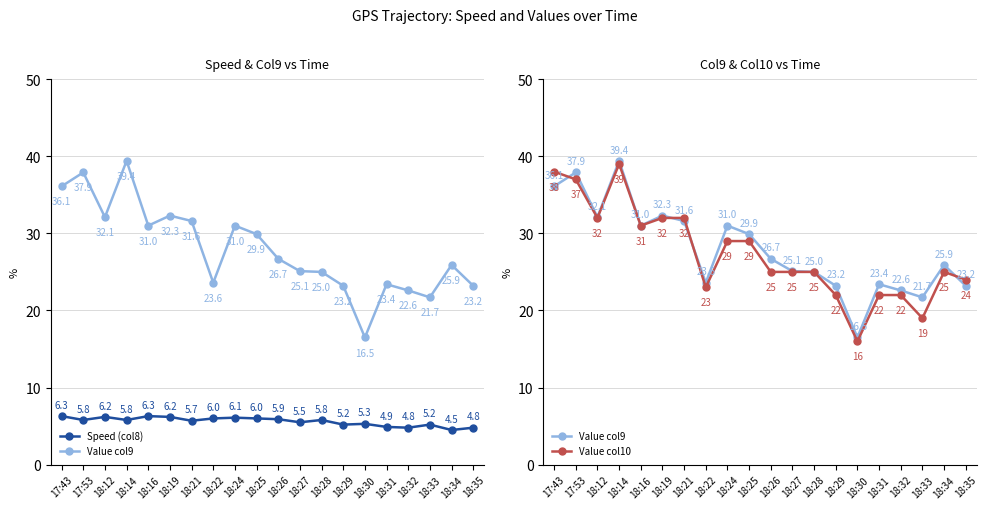

The Speed (col8) series shows 2.8 at 17:53. True or false?

False